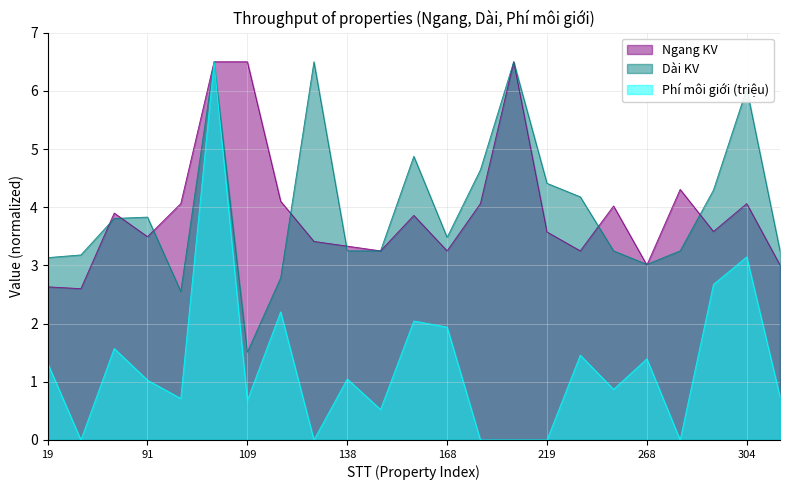

How many categories are shown in the chart?

23